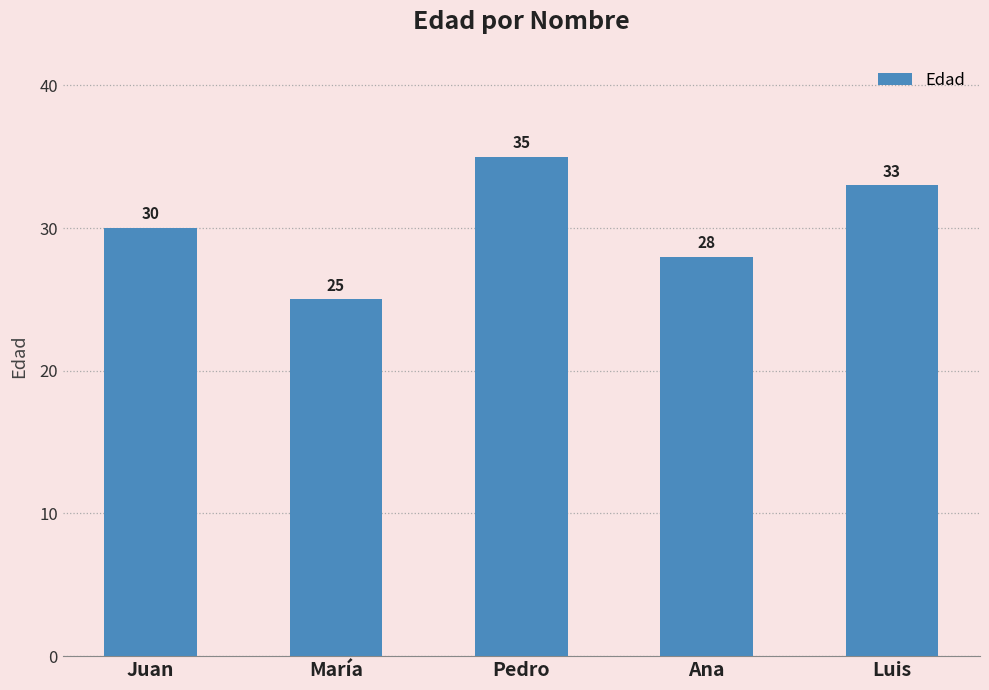

List the labels in order of value, largest first.

Pedro, Luis, Juan, Ana, María